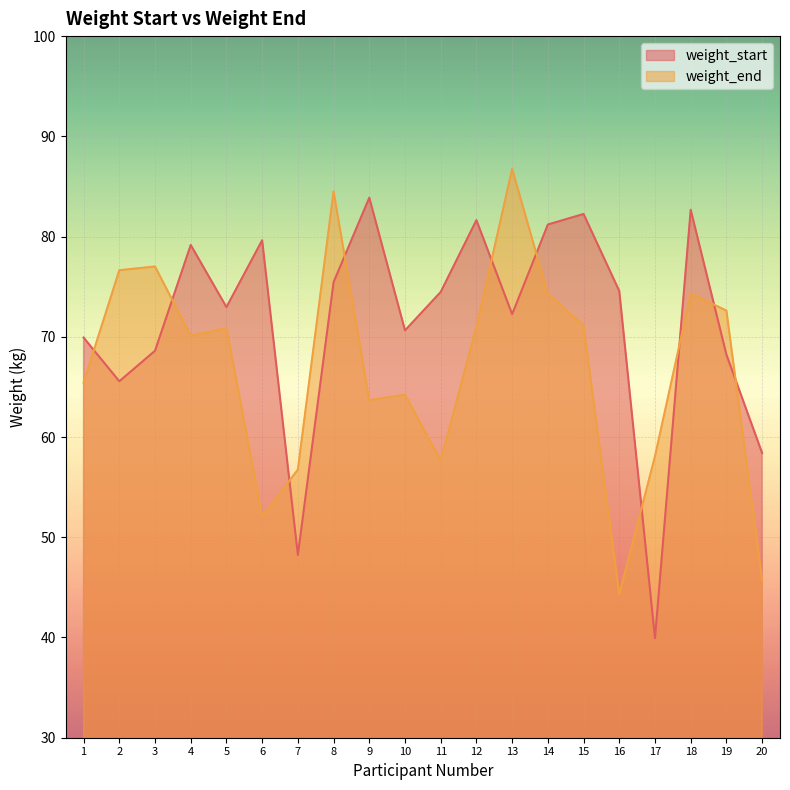

What is the sum of the weight_end values at 6 and 2?

128.7